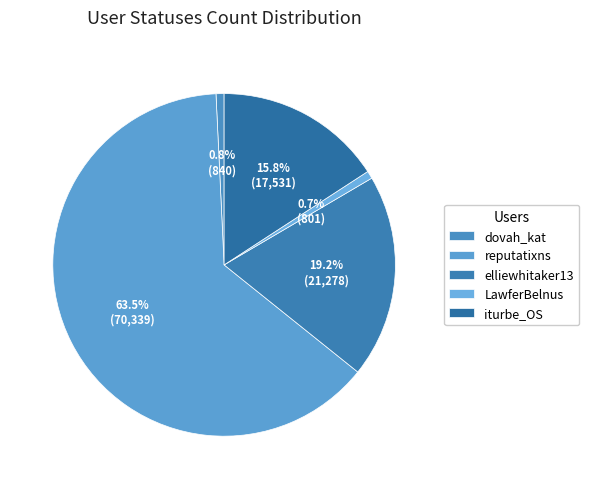

To the nearest percent, what is the difference between the LawferBelnus and reputatixns slice percentages?

63%